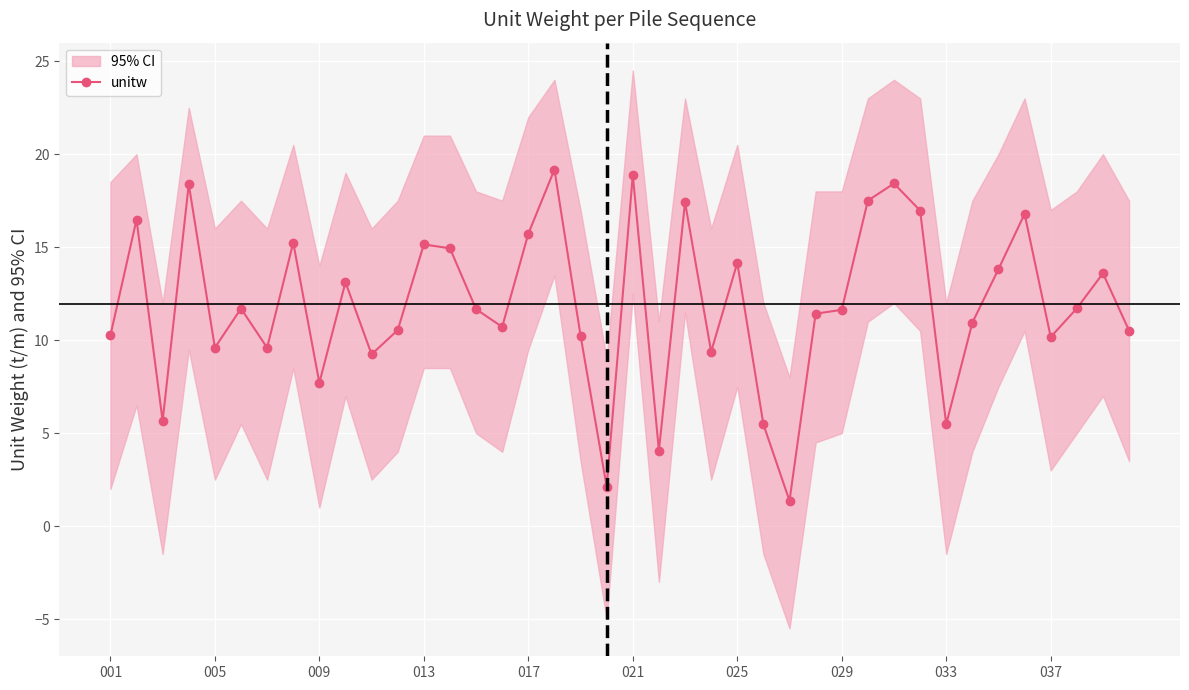

What is the sum of all values?

477.0